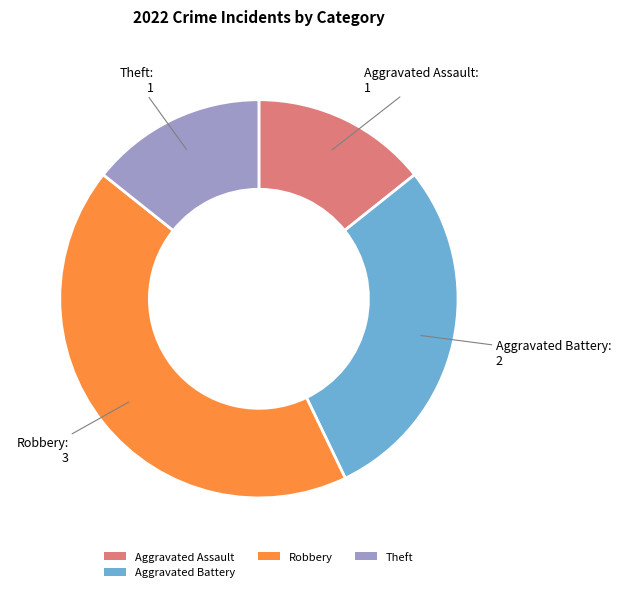

Is it true that Aggravated Battery is 29% of the pie?

True